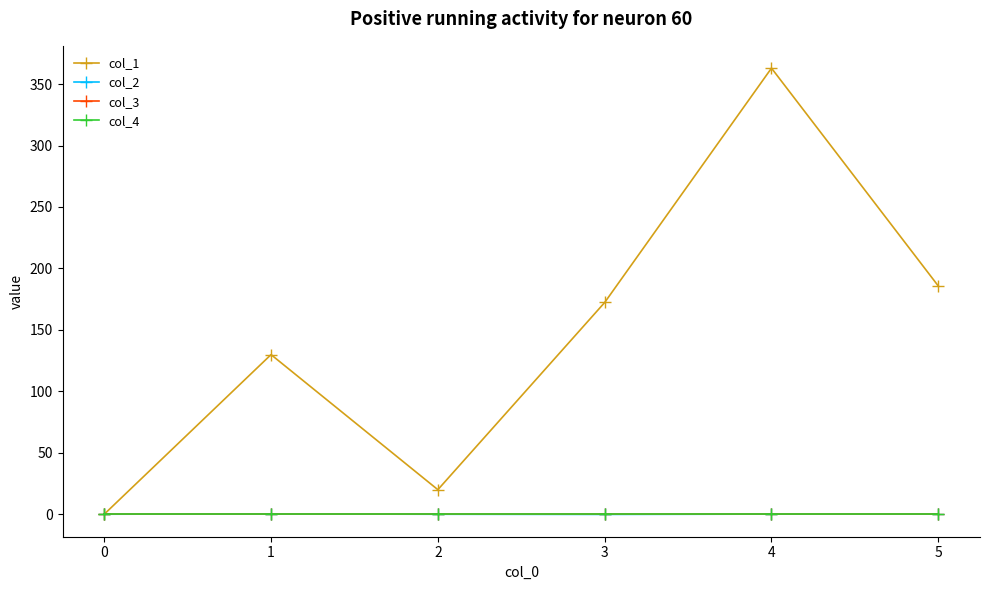

At which category is the sum across all series the highest?

4